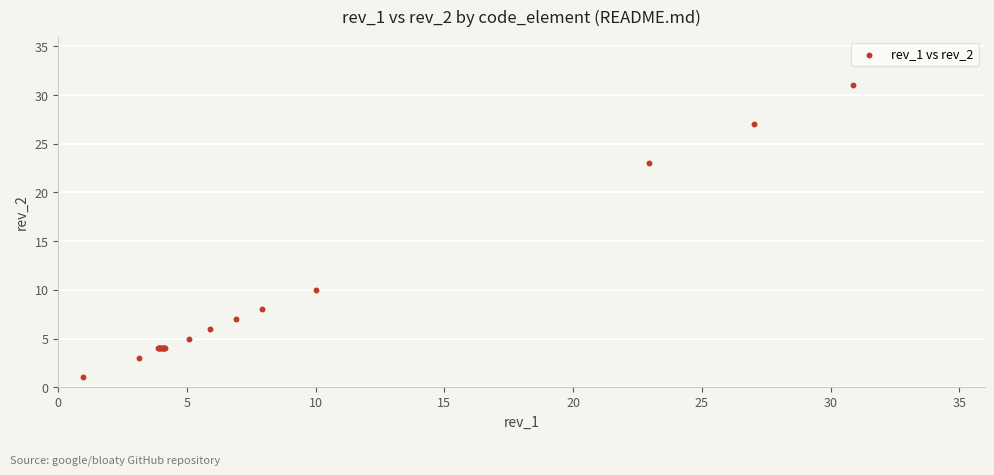

What Y value in the scatter plot is closest to 16?

10